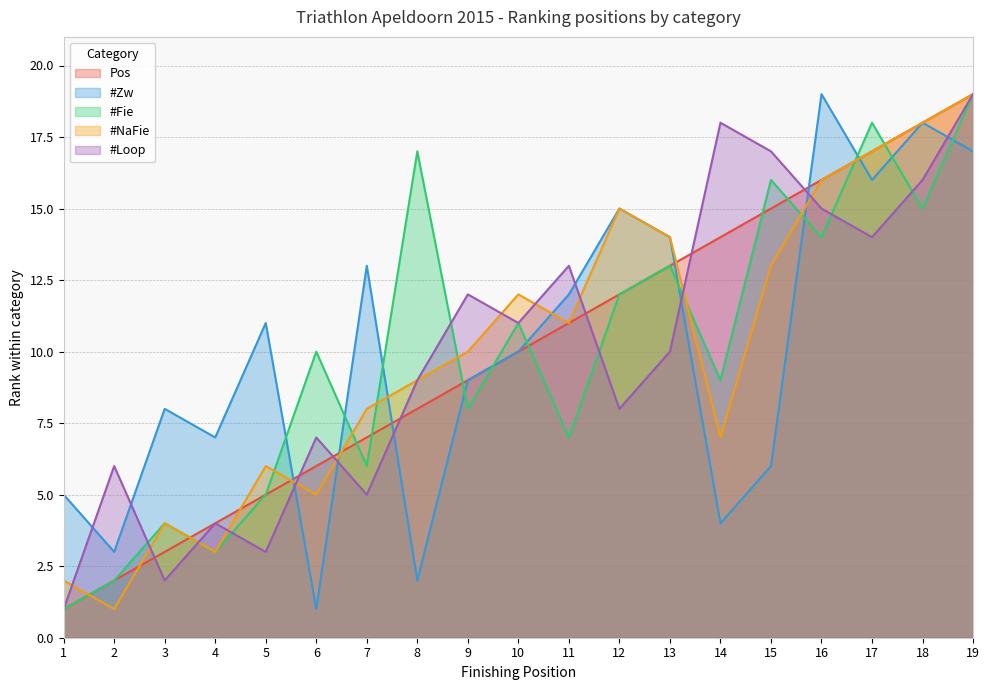

How many data points in #Zw are above 10?

9